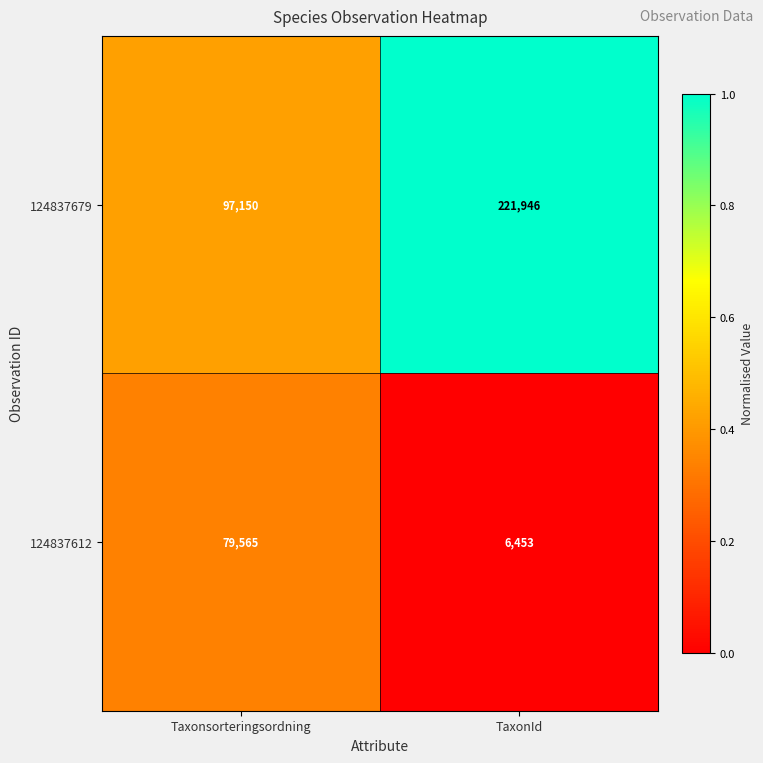

What is the difference between the 124837612 values at Taxonsorteringsordning and TaxonId?

73112